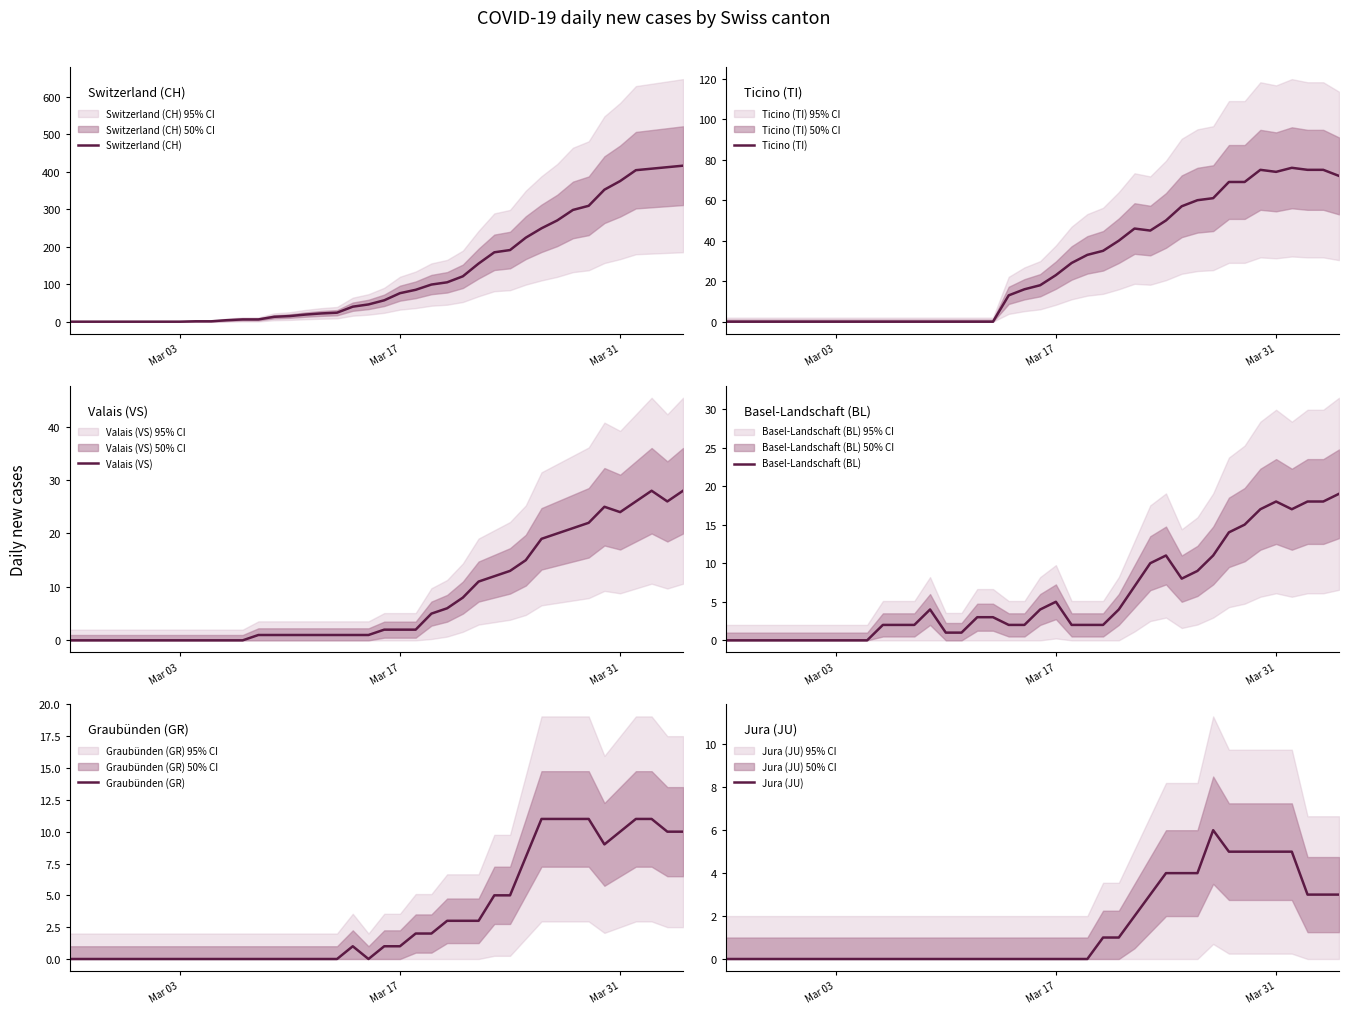

Reading right to left, extract all data points from this chart.

Switzerland (CH): 416	412	408	404	375	352	309	298	270	249	224	191	185	155	121	105	99	85	76	57	46	40	24	22	19	15	13	6	6	4	1	1	0	0	0	0	0	0	0	0
Ticino (TI): 72	75	75	76	74	75	69	69	61	60	57	50	45	46	40	35	33	29	23	18	16	13	0	0	0	0	0	0	0	0	0	0	0	0	0	0	0	0	0	0
Valais (VS): 28	26	28	26	24	25	22	21	20	19	15	13	12	11	8	6	5	2	2	2	1	1	1	1	1	1	1	1	0	0	0	0	0	0	0	0	0	0	0	0
Basel-Landschaft (BL): 19	18	18	17	18	17	15	14	11	9	8	11	10	7	4	2	2	2	5	4	2	2	3	3	1	1	4	2	2	2	0	0	0	0	0	0	0	0	0	0
Graubünden (GR): 10	10	11	11	10	9	11	11	11	11	8	5	5	3	3	3	2	2	1	1	0	1	0	0	0	0	0	0	0	0	0	0	0	0	0	0	0	0	0	0
Jura (JU): 3	3	3	5	5	5	5	5	6	4	4	4	3	2	1	1	0	0	0	0	0	0	0	0	0	0	0	0	0	0	0	0	0	0	0	0	0	0	0	0